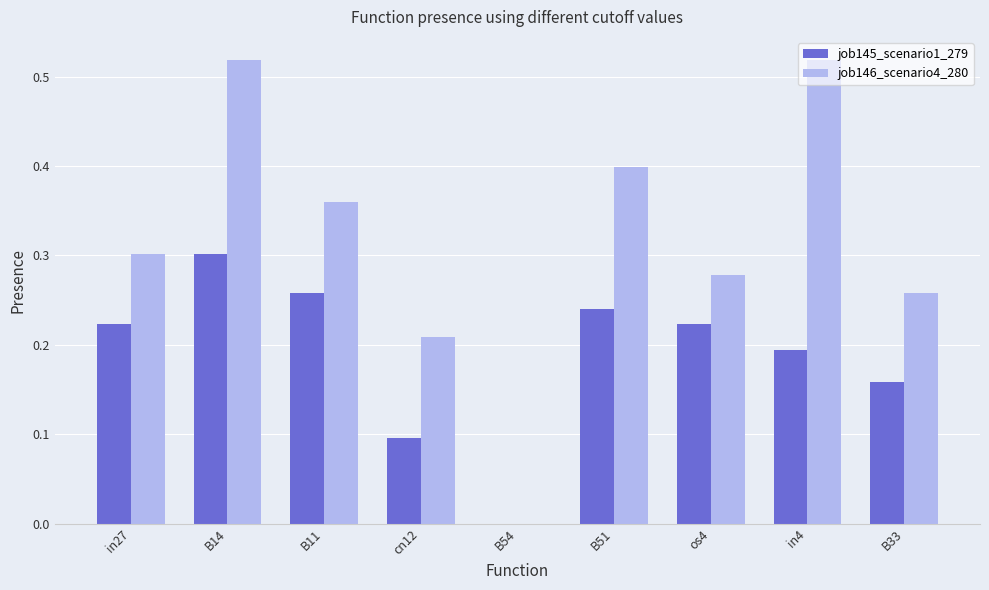

The value of job146_scenario4_280 at in4 is 0.8. True or false?

False